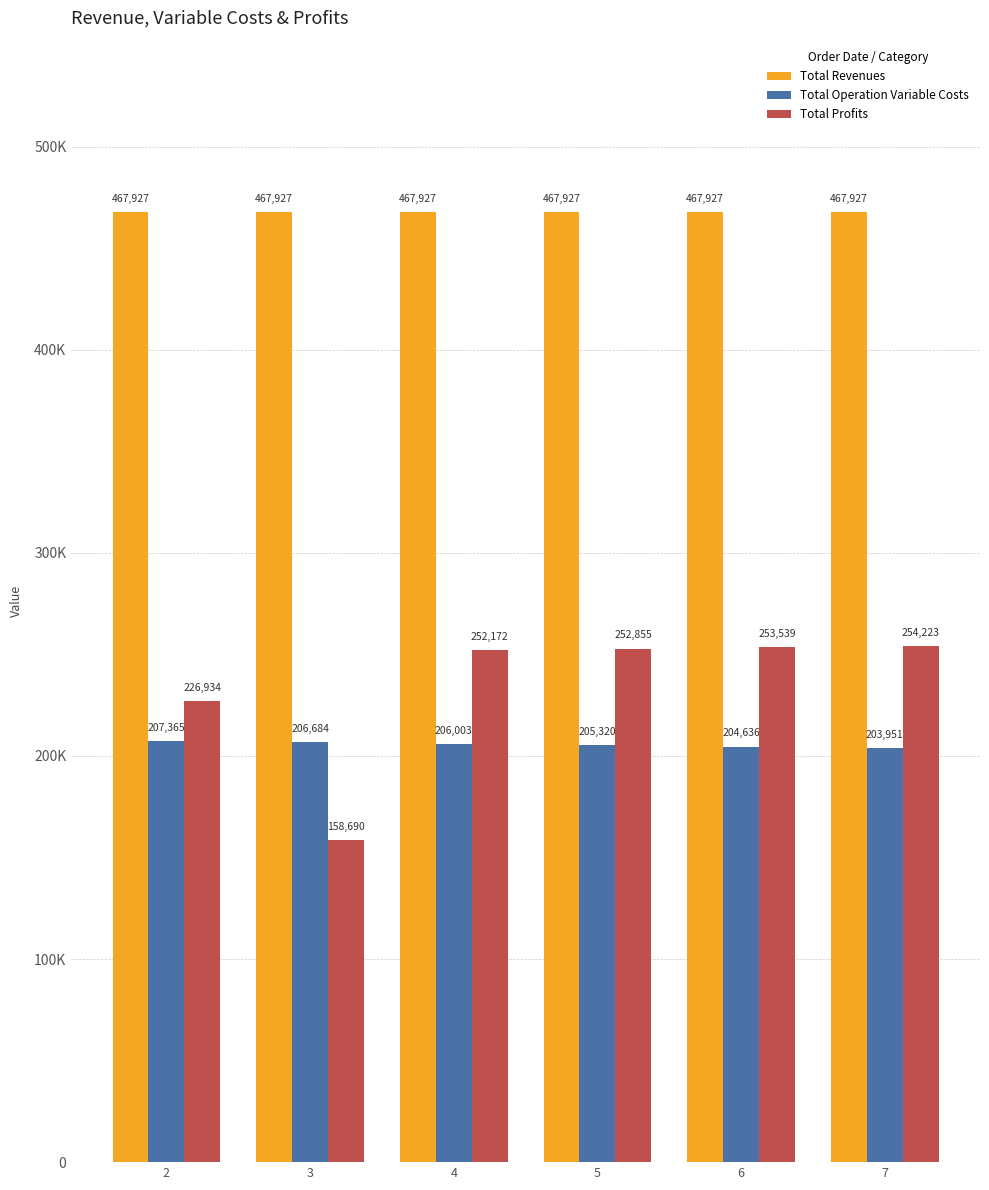

What are all the series names shown in the legend?

Total Revenues, Total Operation Variable Costs, Total Profits